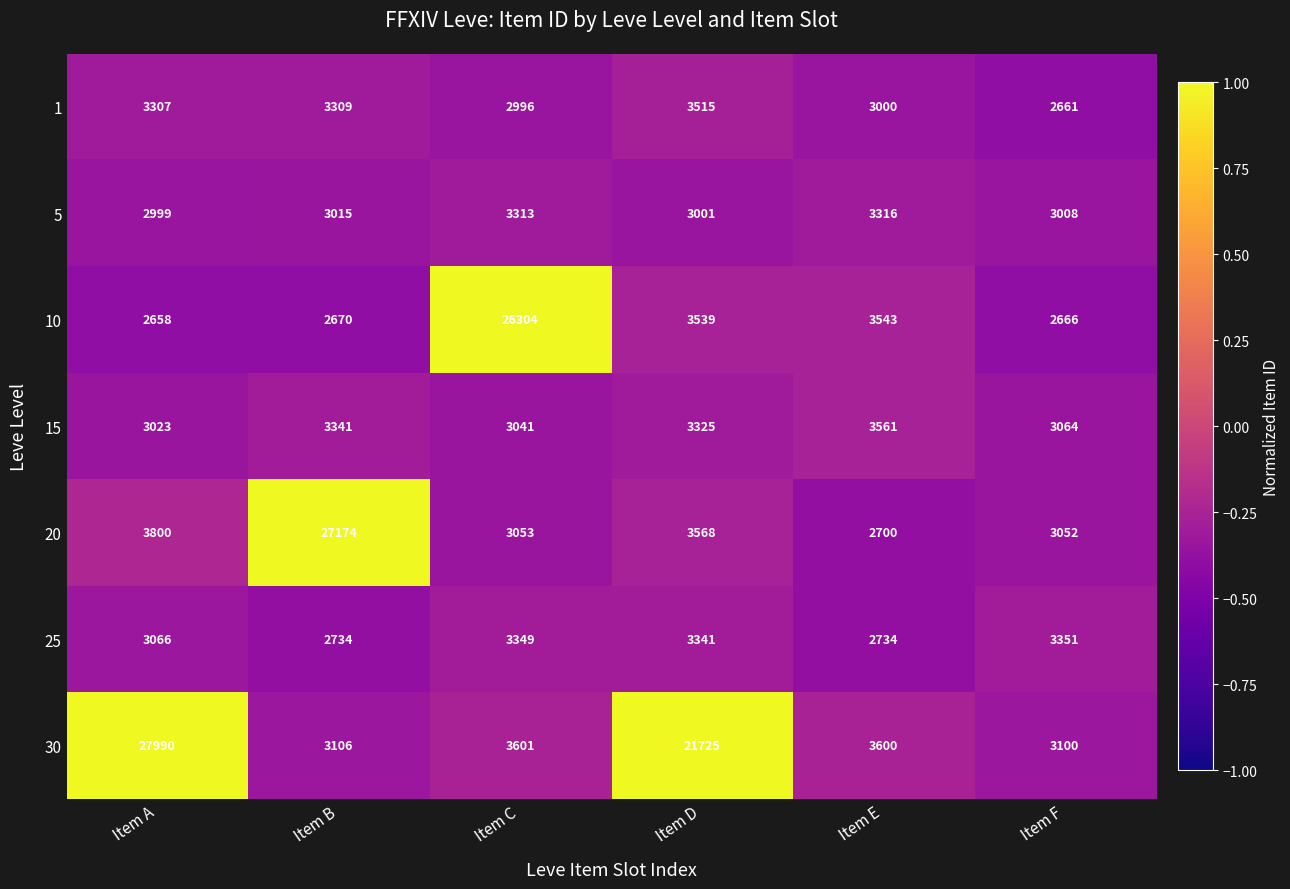

At which label does 15 first exceed 3325?

Item B